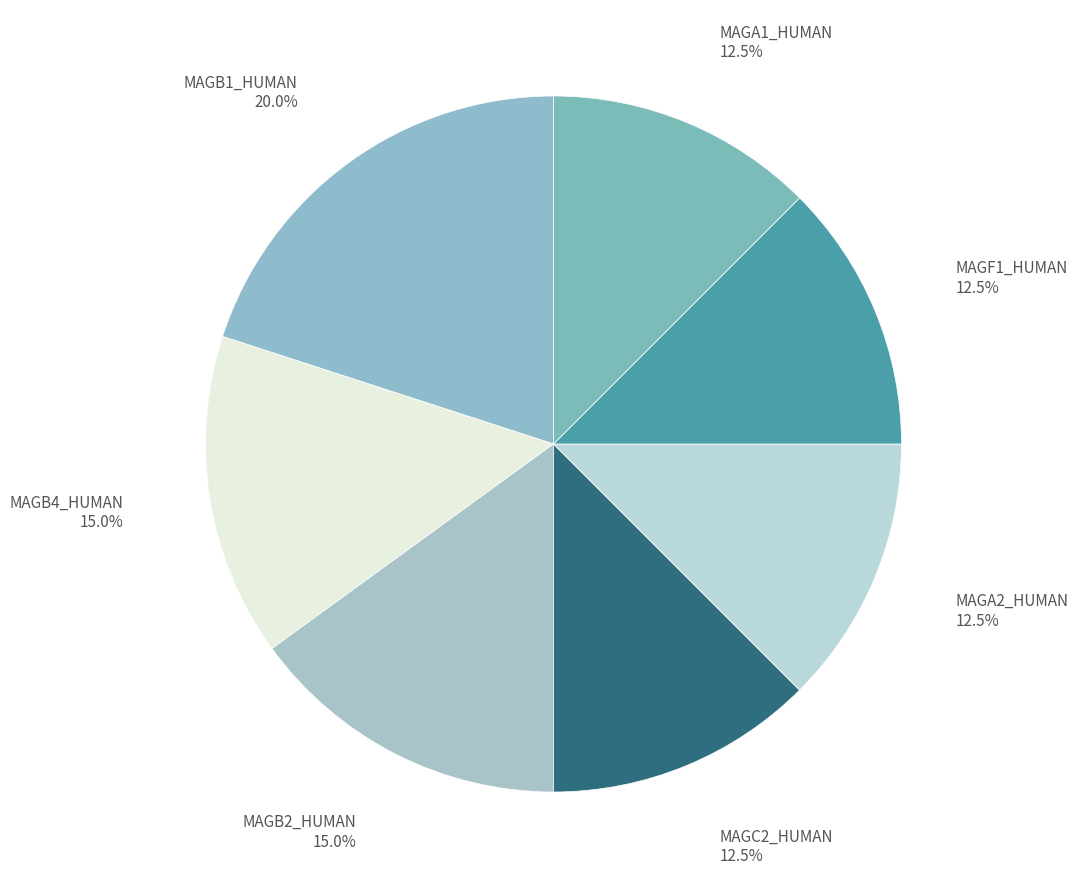

Combined, what portion of the pie is MAGF1_HUMAN and MAGC2_HUMAN?

25.0%